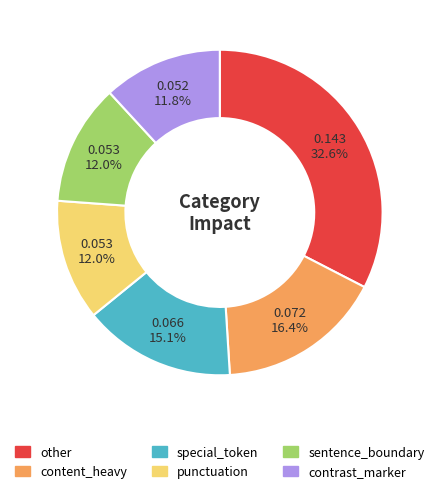

To the nearest percent, what is the difference between the largest and smallest slice percentages?

21%